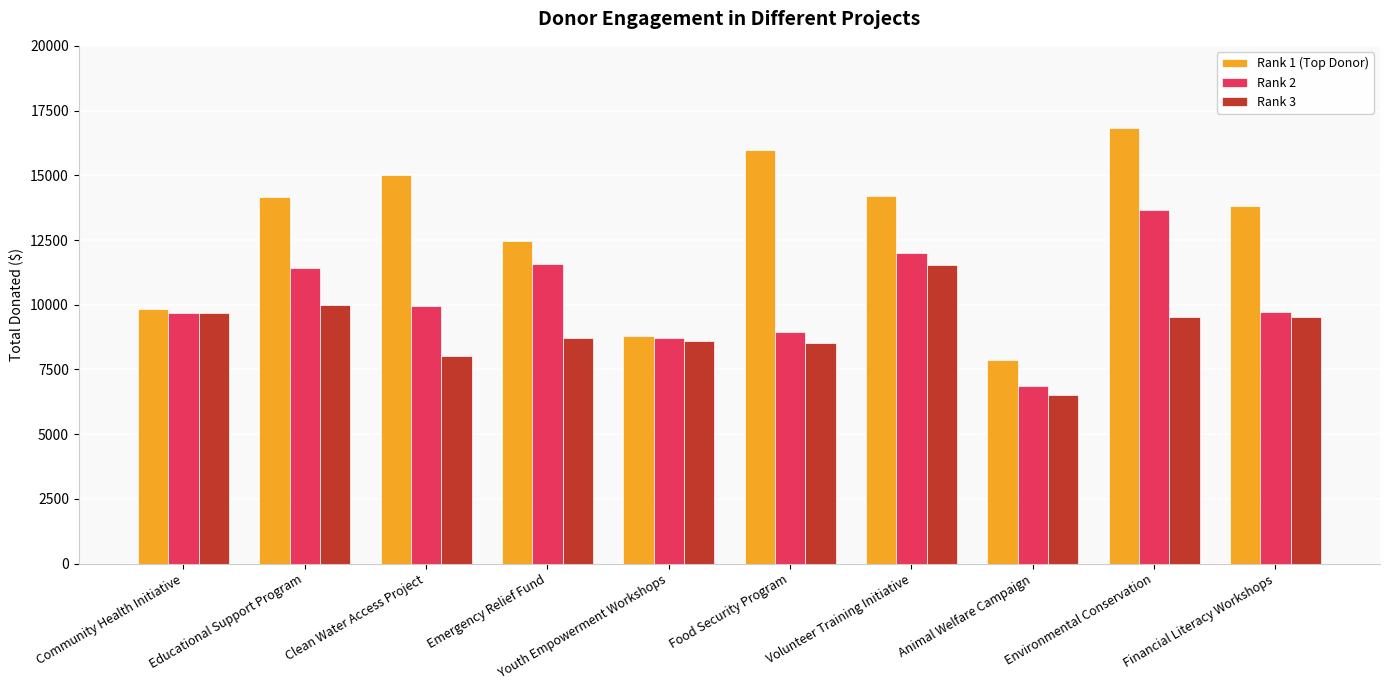

How many groups of bars are there?

10